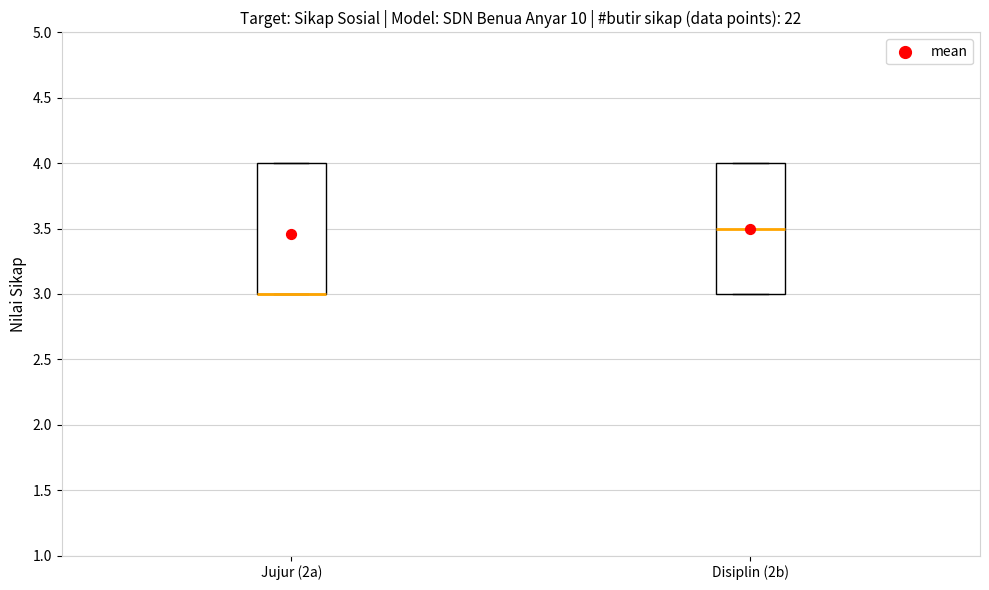

Where is the lower edge of the box for Jujur (2a) on the y-axis? The values are not printed on the chart, so give them approximately, as read against the axis.

3.0